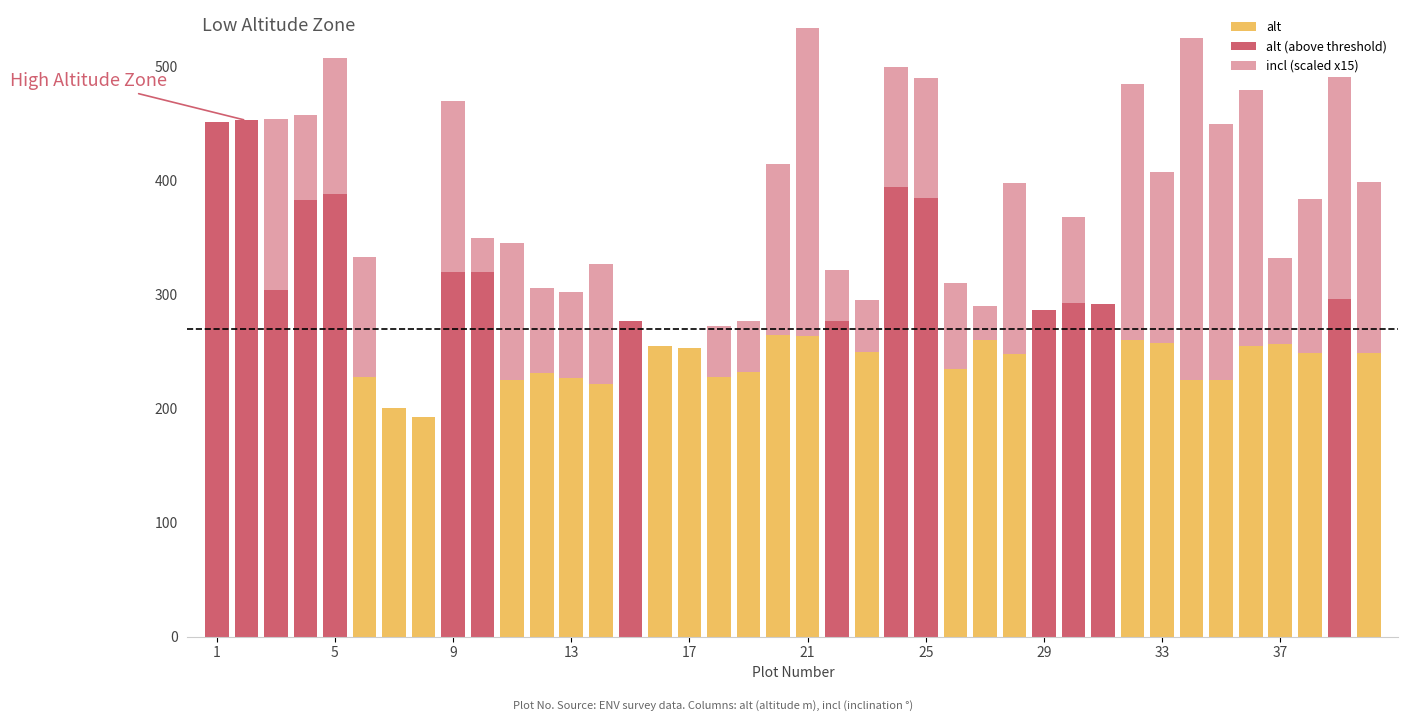

How many bars are there in each group?

2